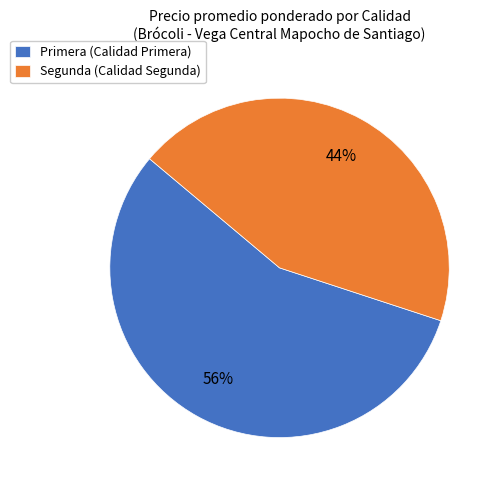

To the nearest percent, what is the average slice percentage?

50%